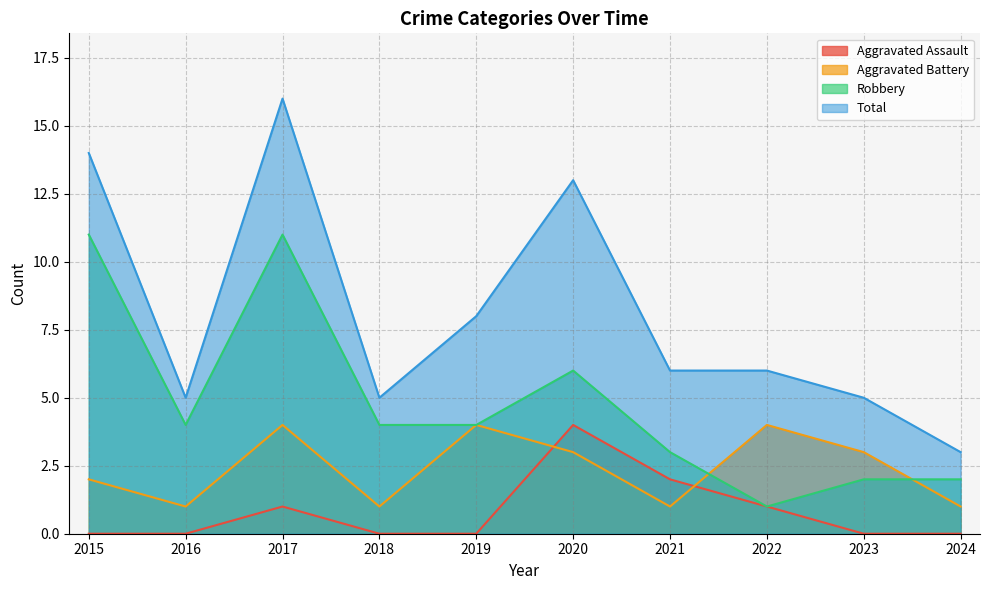

List the series in order of their overall mean, highest first.

Total, Robbery, Aggravated Battery, Aggravated Assault